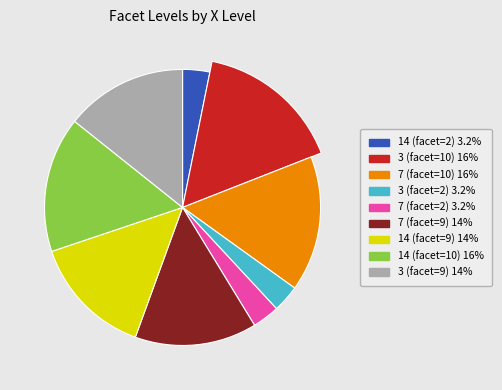

How many segments does this pie chart have?

9